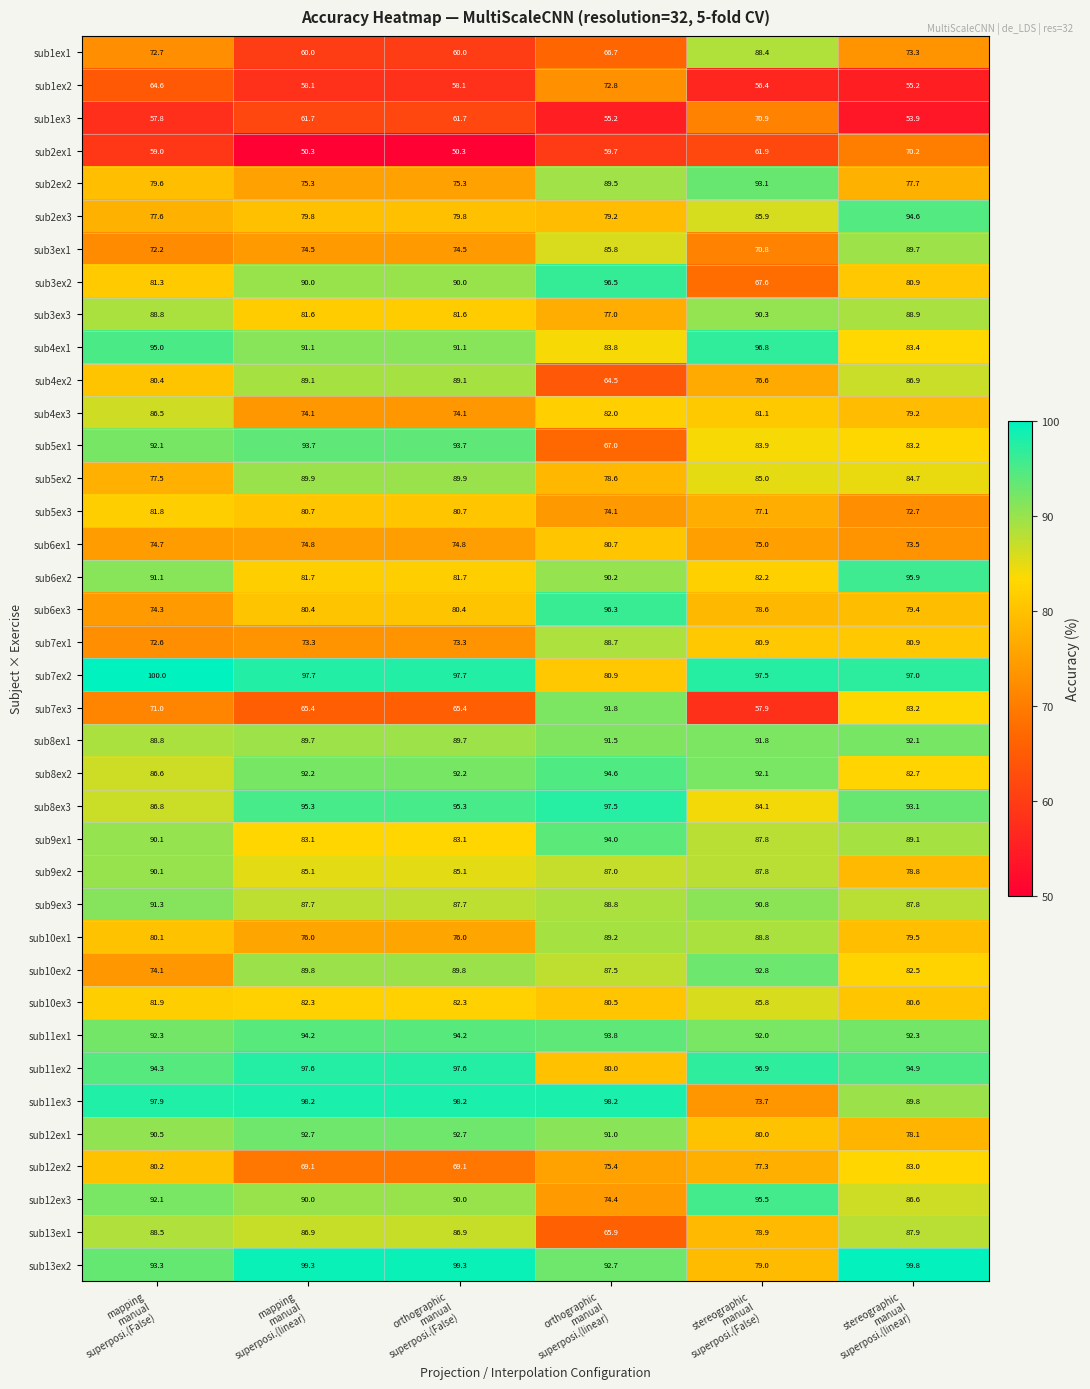

What is the minimum value shown in the chart?

50.3